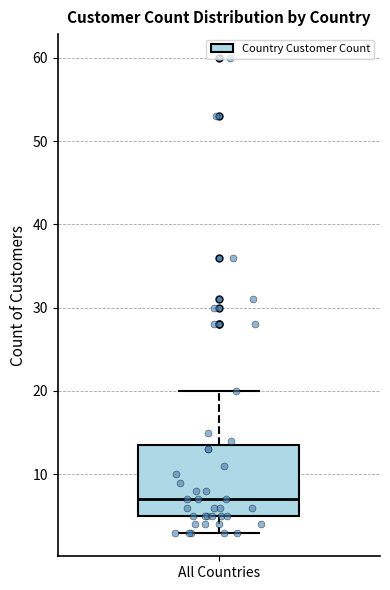

Transcribe this box plot: give where the median line is, the range the box spans, and where the two whiskers end, as read against the y-axis. The values are not printed on the chart, so give them approximately, as read against the axis.

median 7, box 5 to 14, whiskers 3 to 20